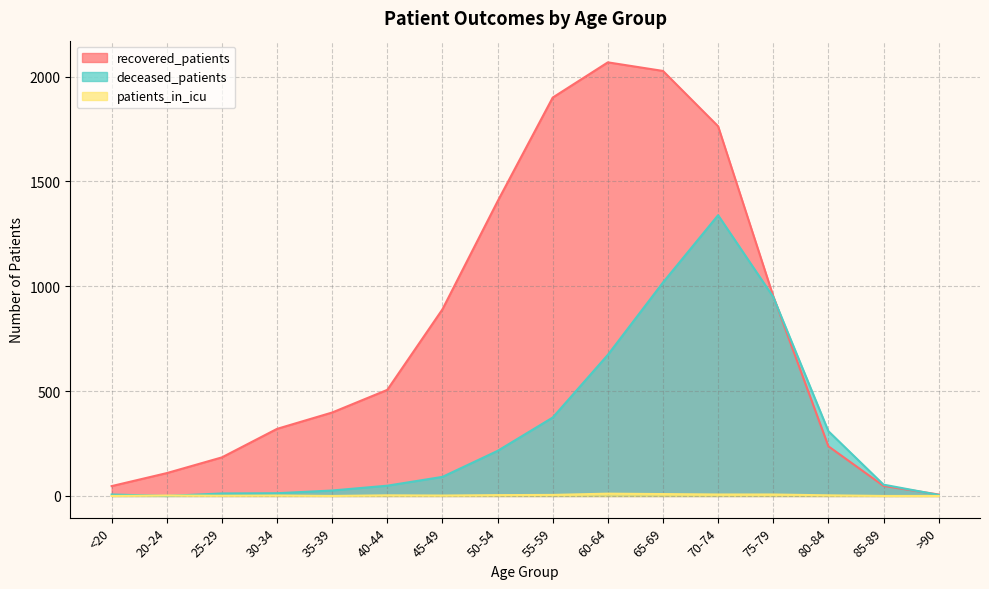

What is the difference between the maximum and minimum values in the patients_in_icu series?

11